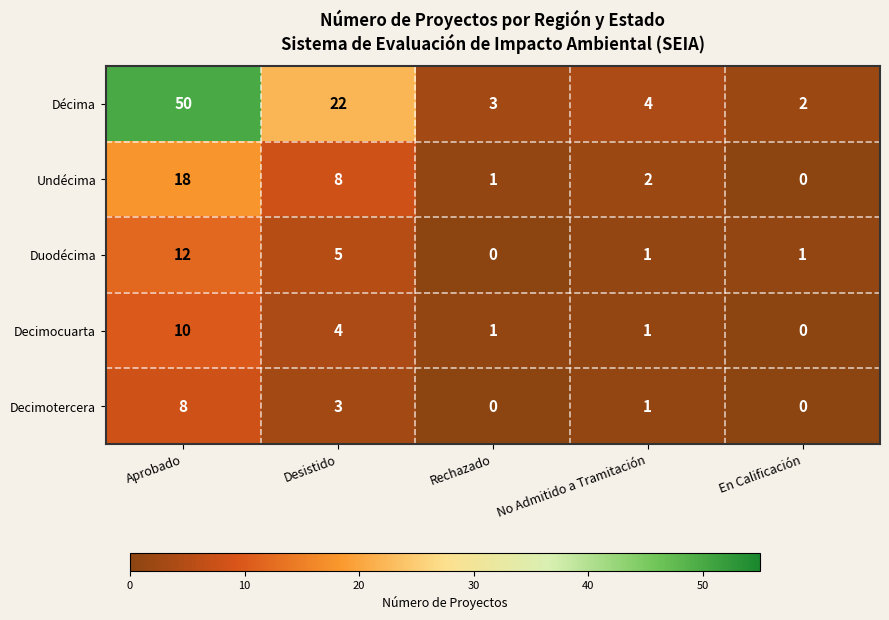

List the series in order of their peak value, highest first.

Décima, Undécima, Duodécima, Decimocuarta, Decimotercera